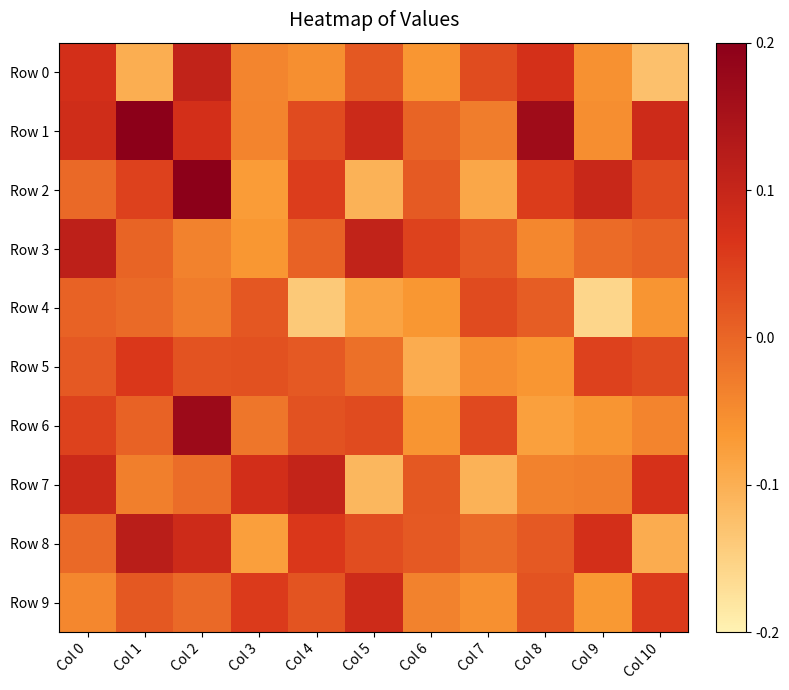

Reading right to left, what are all the values shown in this chart?

Row 0: Col 10=-0.1	Col 9=-0.1	Col 8=0.1	Col 7=0.0	Col 6=-0.1	Col 5=0.0	Col 4=-0.1	Col 3=-0.0	Col 2=0.1	Col 1=-0.1	Col 0=0.1
Row 1: Col 10=0.1	Col 9=-0.1	Col 8=0.2	Col 7=-0.0	Col 6=0.0	Col 5=0.1	Col 4=0.0	Col 3=-0.0	Col 2=0.1	Col 1=0.2	Col 0=0.1
Row 2: Col 10=0.0	Col 9=0.1	Col 8=0.1	Col 7=-0.1	Col 6=0.0	Col 5=-0.1	Col 4=0.1	Col 3=-0.1	Col 2=0.2	Col 1=0.1	Col 0=-0.0
Row 3: Col 10=0.0	Col 9=-0.0	Col 8=-0.0	Col 7=0.0	Col 6=0.1	Col 5=0.1	Col 4=0.0	Col 3=-0.1	Col 2=-0.0	Col 1=0.0	Col 0=0.1
Row 4: Col 10=-0.1	Col 9=-0.2	Col 8=0.0	Col 7=0.0	Col 6=-0.1	Col 5=-0.1	Col 4=-0.2	Col 3=0.0	Col 2=-0.0	Col 1=-0.0	Col 0=0.0
Row 5: Col 10=0.0	Col 9=0.1	Col 8=-0.1	Col 7=-0.1	Col 6=-0.1	Col 5=-0.0	Col 4=0.0	Col 3=0.0	Col 2=0.0	Col 1=0.1	Col 0=0.0
Row 6: Col 10=-0.0	Col 9=-0.1	Col 8=-0.1	Col 7=0.0	Col 6=-0.1	Col 5=0.0	Col 4=0.0	Col 3=-0.0	Col 2=0.2	Col 1=0.0	Col 0=0.1
Row 7: Col 10=0.1	Col 9=-0.0	Col 8=-0.0	Col 7=-0.1	Col 6=0.0	Col 5=-0.1	Col 4=0.1	Col 3=0.1	Col 2=-0.0	Col 1=-0.0	Col 0=0.1
Row 8: Col 10=-0.1	Col 9=0.1	Col 8=0.0	Col 7=-0.0	Col 6=0.0	Col 5=0.0	Col 4=0.1	Col 3=-0.1	Col 2=0.1	Col 1=0.1	Col 0=-0.0
Row 9: Col 10=0.1	Col 9=-0.1	Col 8=0.0	Col 7=-0.1	Col 6=-0.0	Col 5=0.1	Col 4=0.0	Col 3=0.1	Col 2=-0.0	Col 1=0.0	Col 0=-0.1